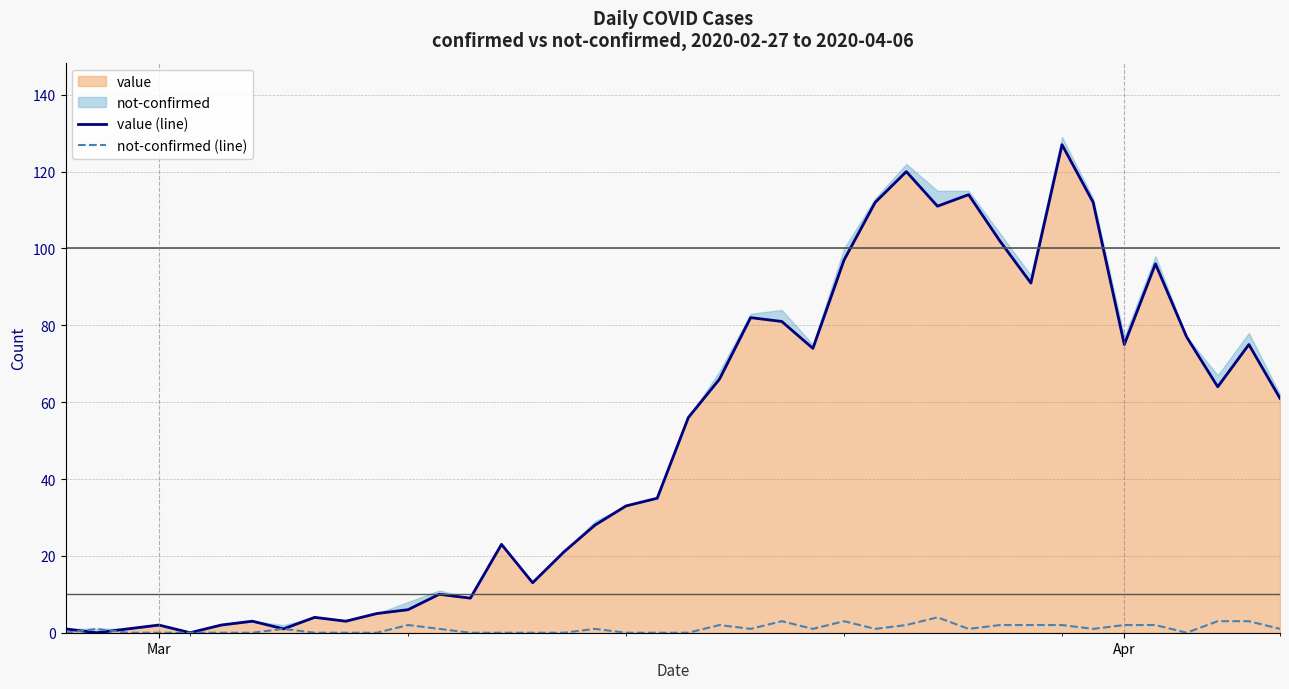

What is the sum of all not-confirmed (line) values?

42